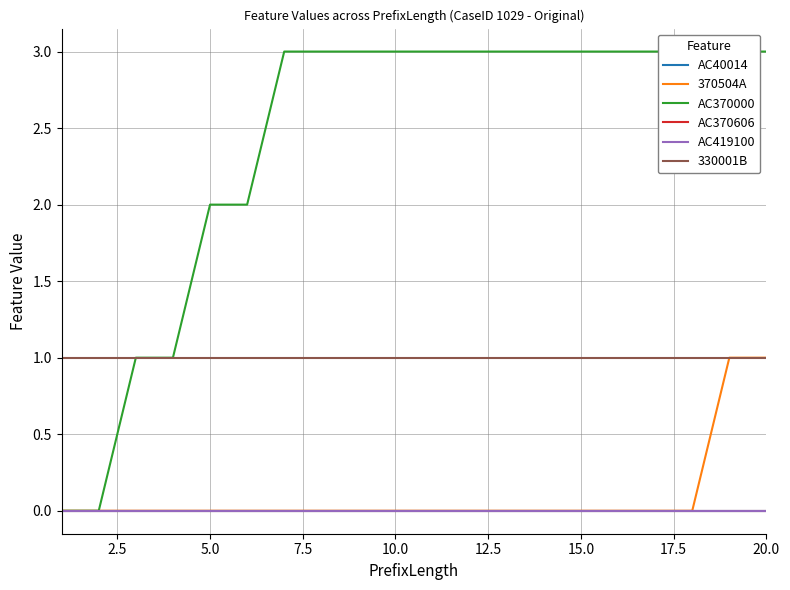

What is the difference between the highest and lowest values at 15.0?

3